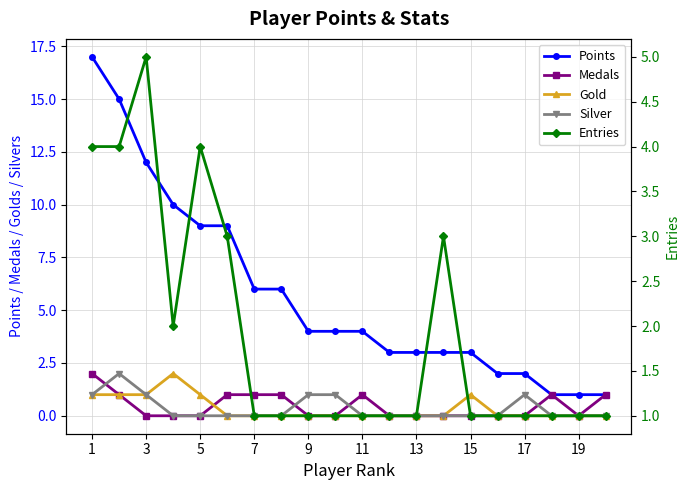

How many interior local peaks does the Entries series have?

3